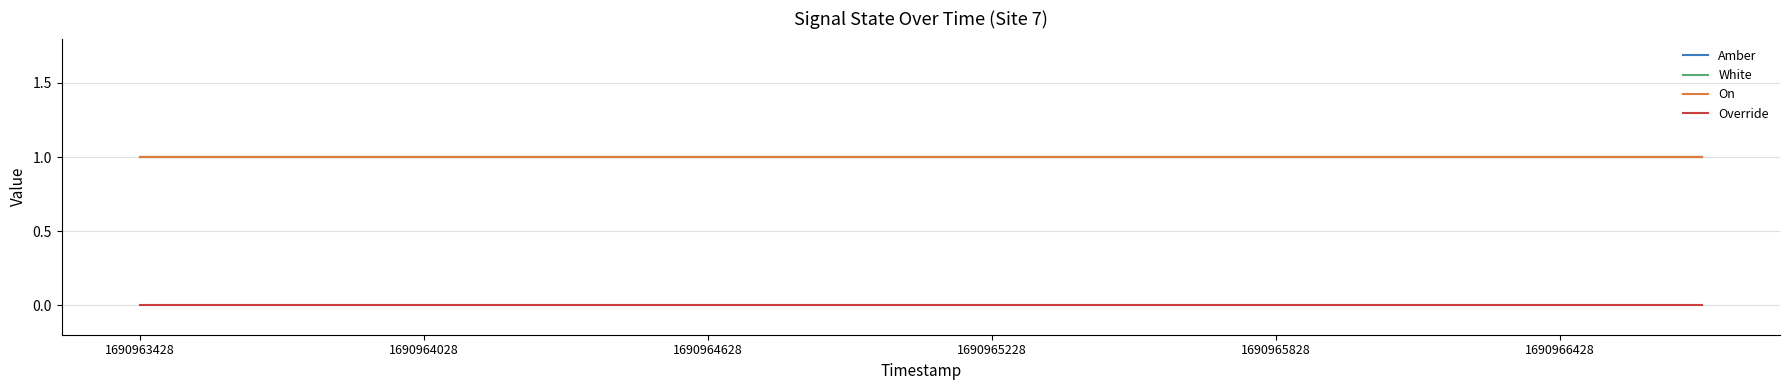

Does the chart display data point markers on the line(s)?

No